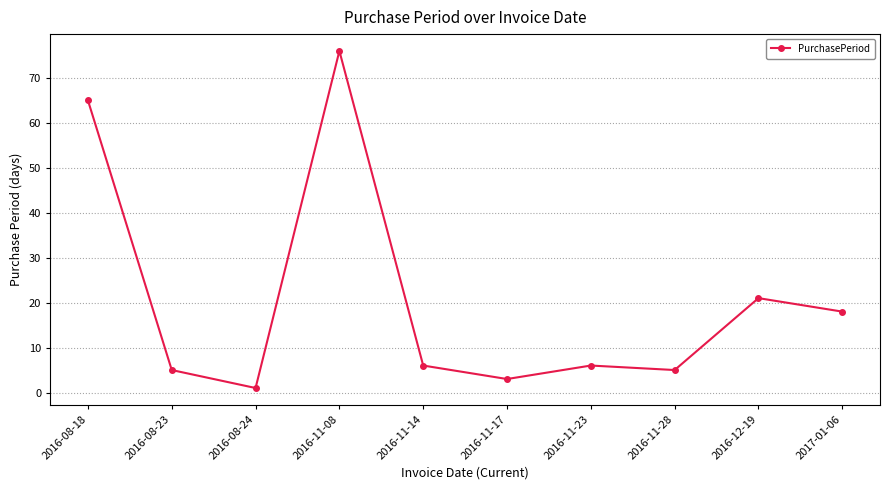

Where is the first local minimum?

2016-08-24